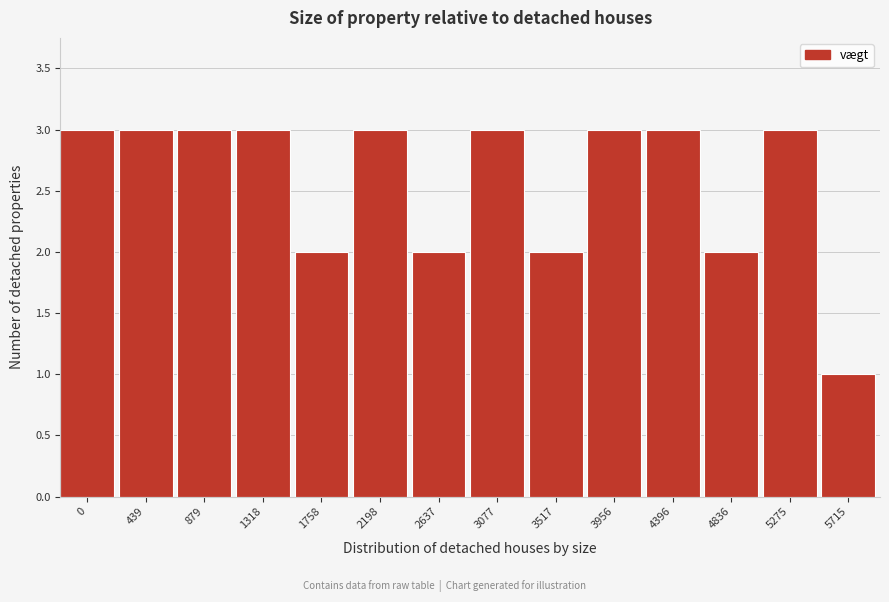

Reading left to right, extract all data points from this chart.

3	3	3	3	2	3	2	3	2	3	3	2	3	1